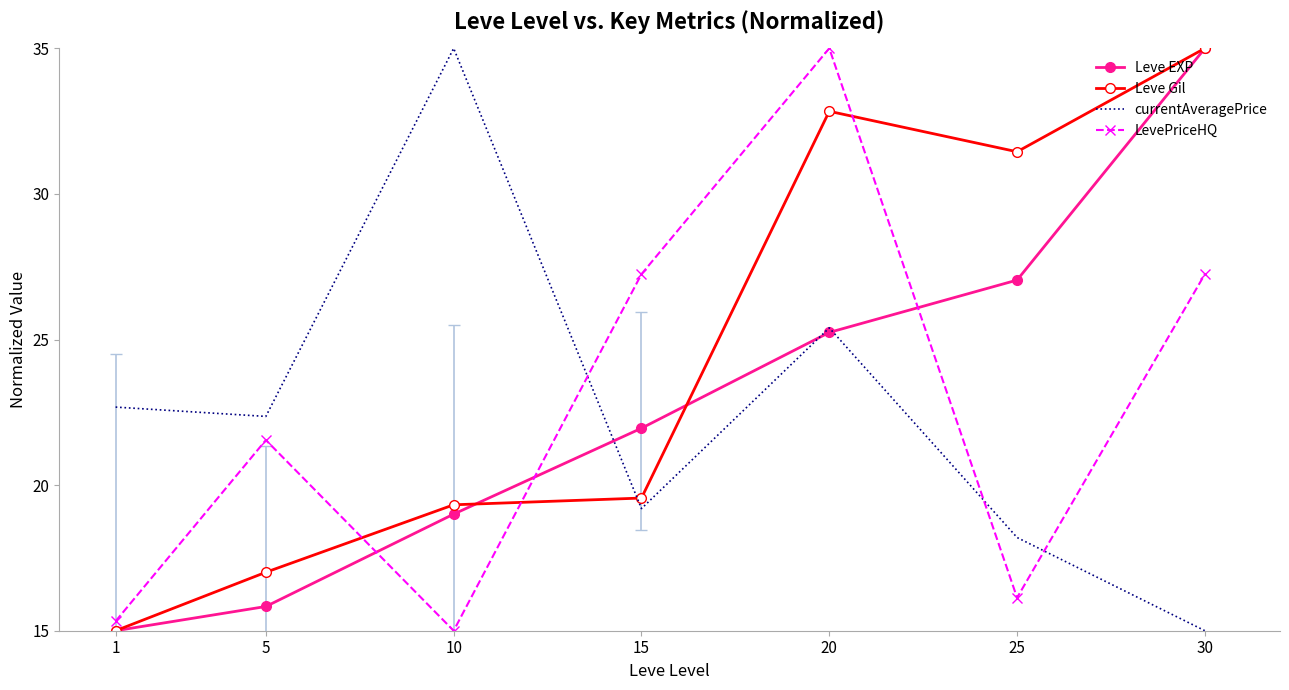

Where does the LevePriceHQ series first go above 21?

5